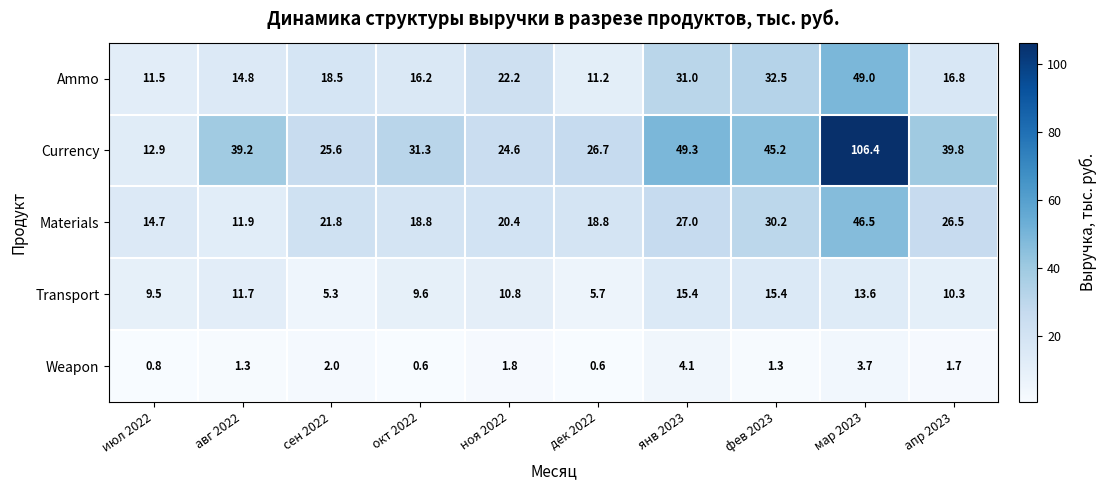

What is the total value across all series at июл 2022?

49.4